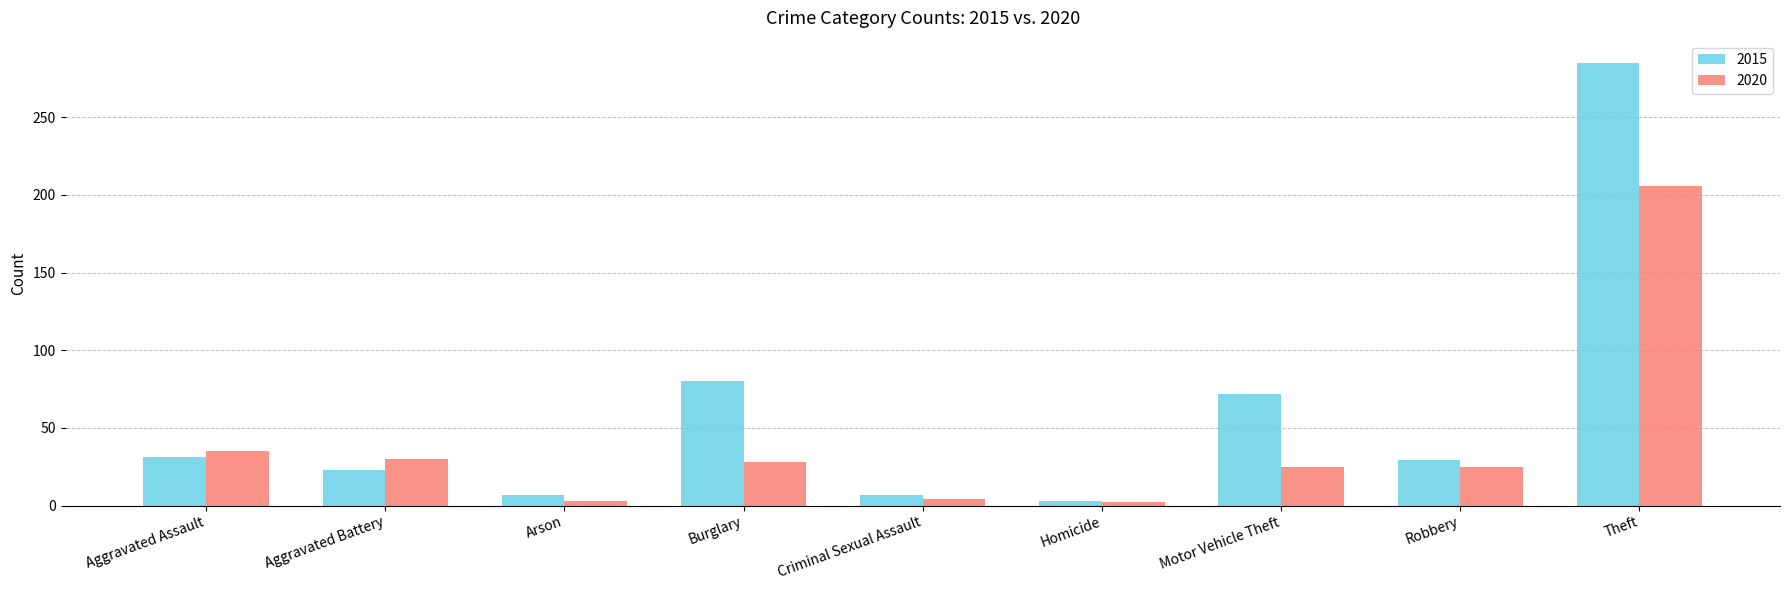

Does the chart contain any negative values?

No